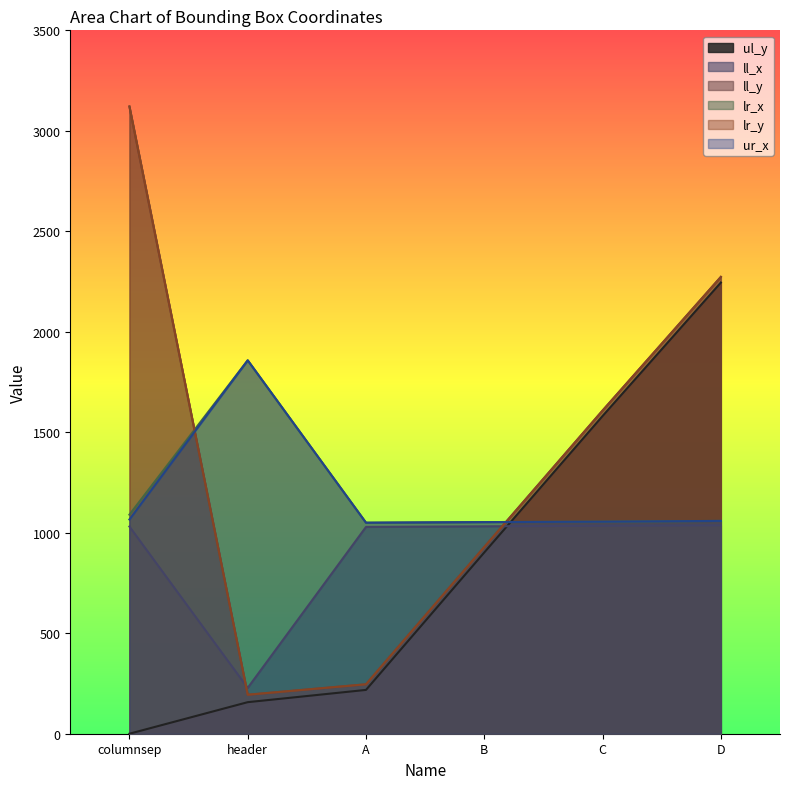

True or false: ur_x and lr_x cross at least once.

False